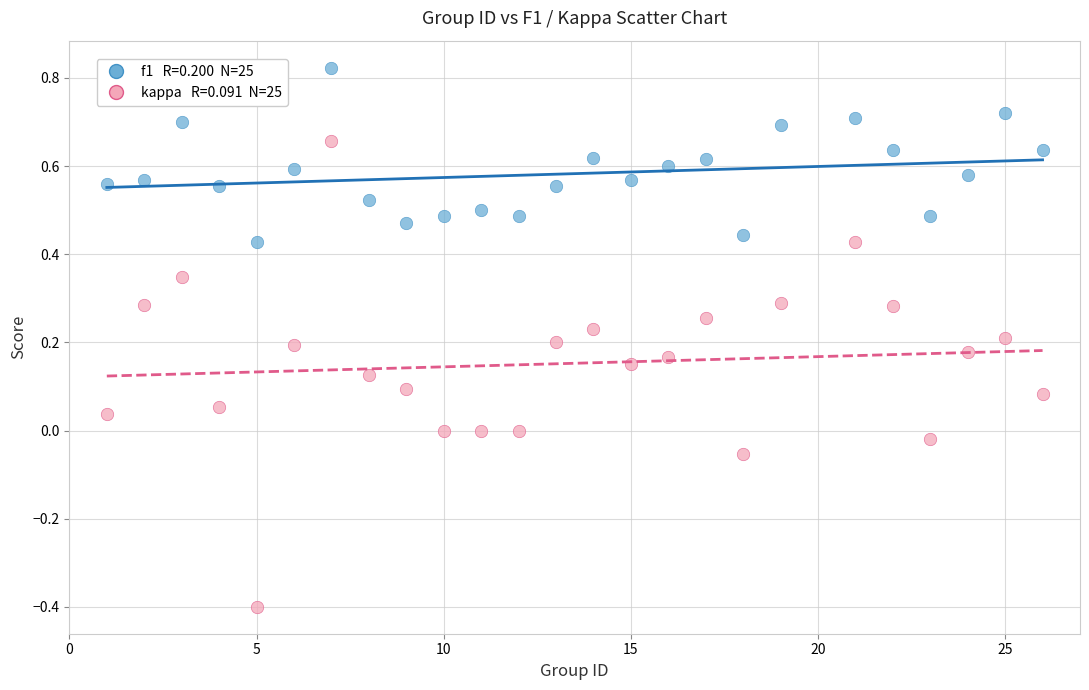

Across all data points, what is the range of X values (max minus min)?

25.0